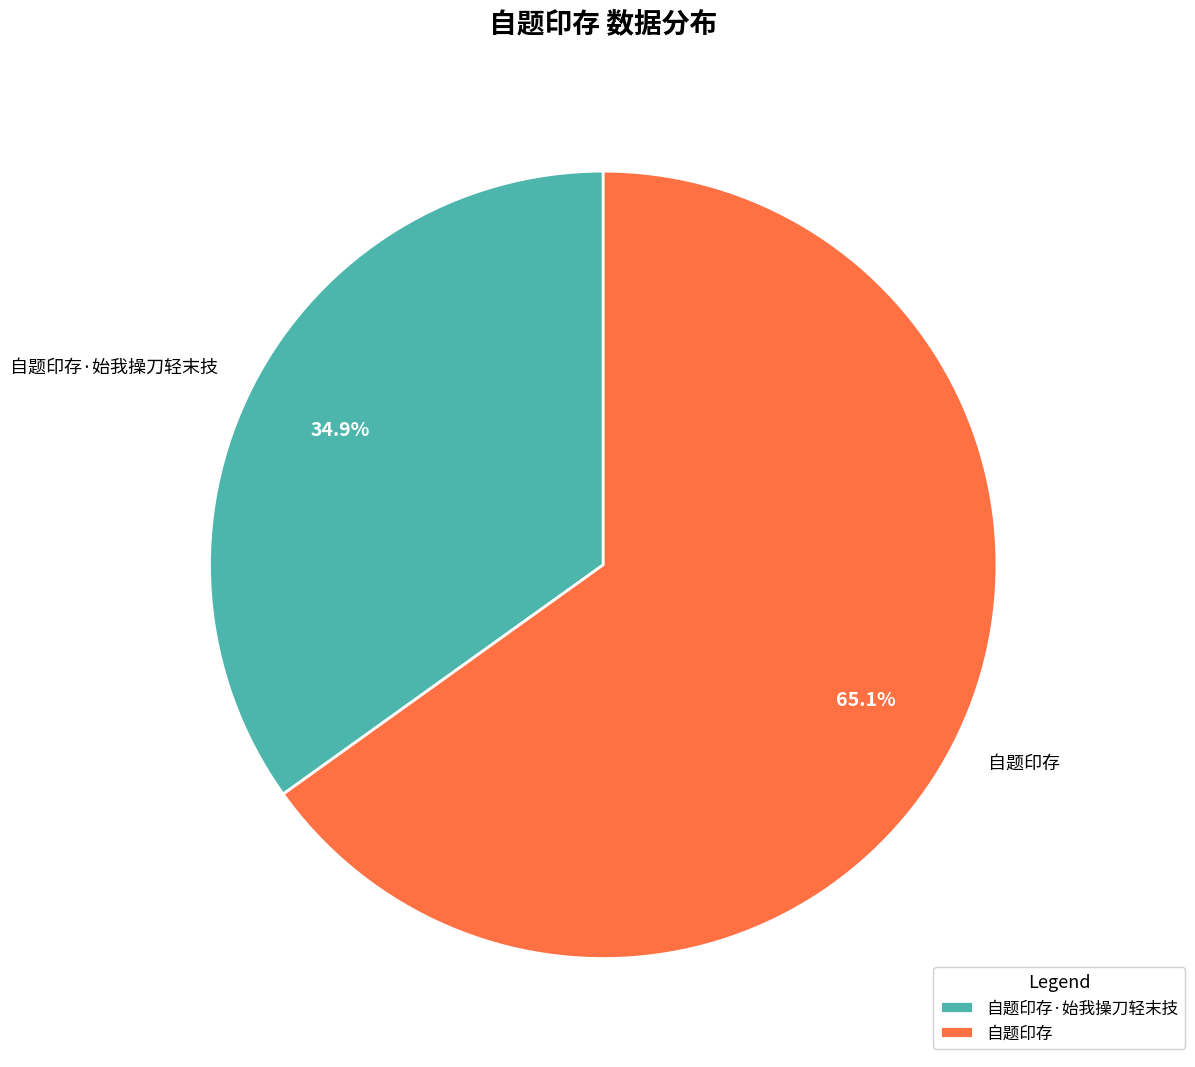

Which category has the biggest portion of the pie?

自题印存